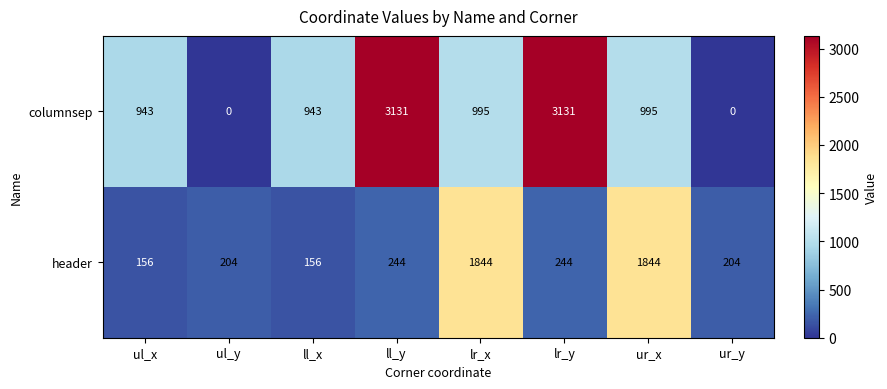

Rank the series by their maximum value, from highest to lowest.

columnsep, header